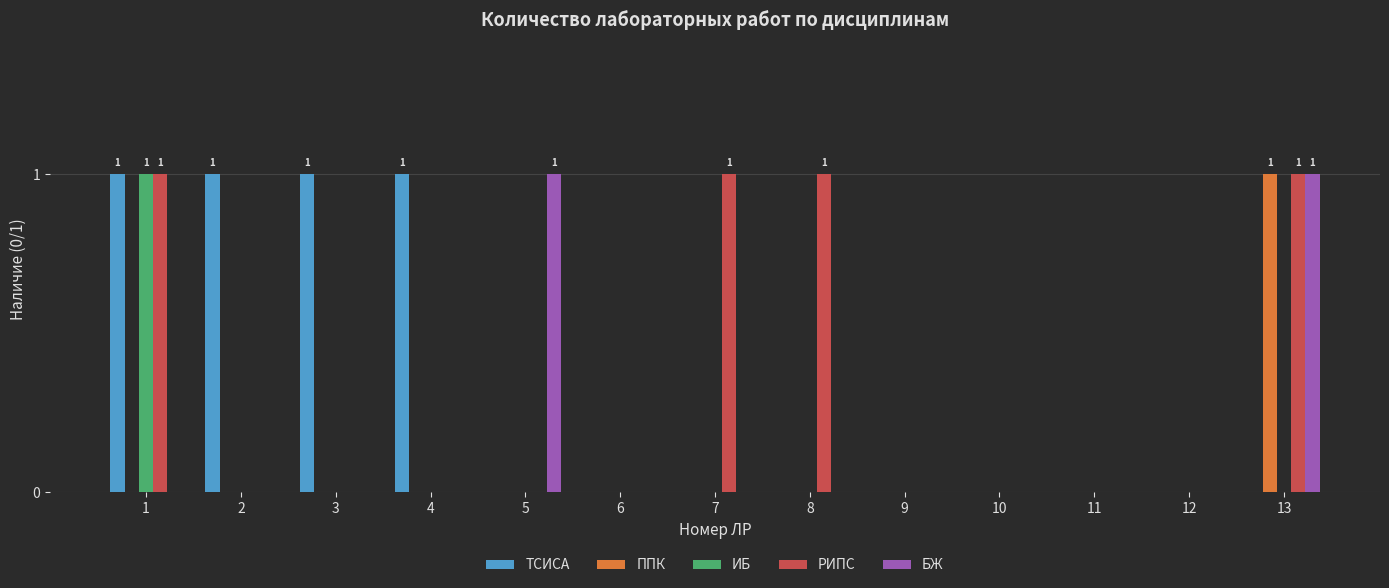

Is it true that ИБ equals 0 at 13?

True